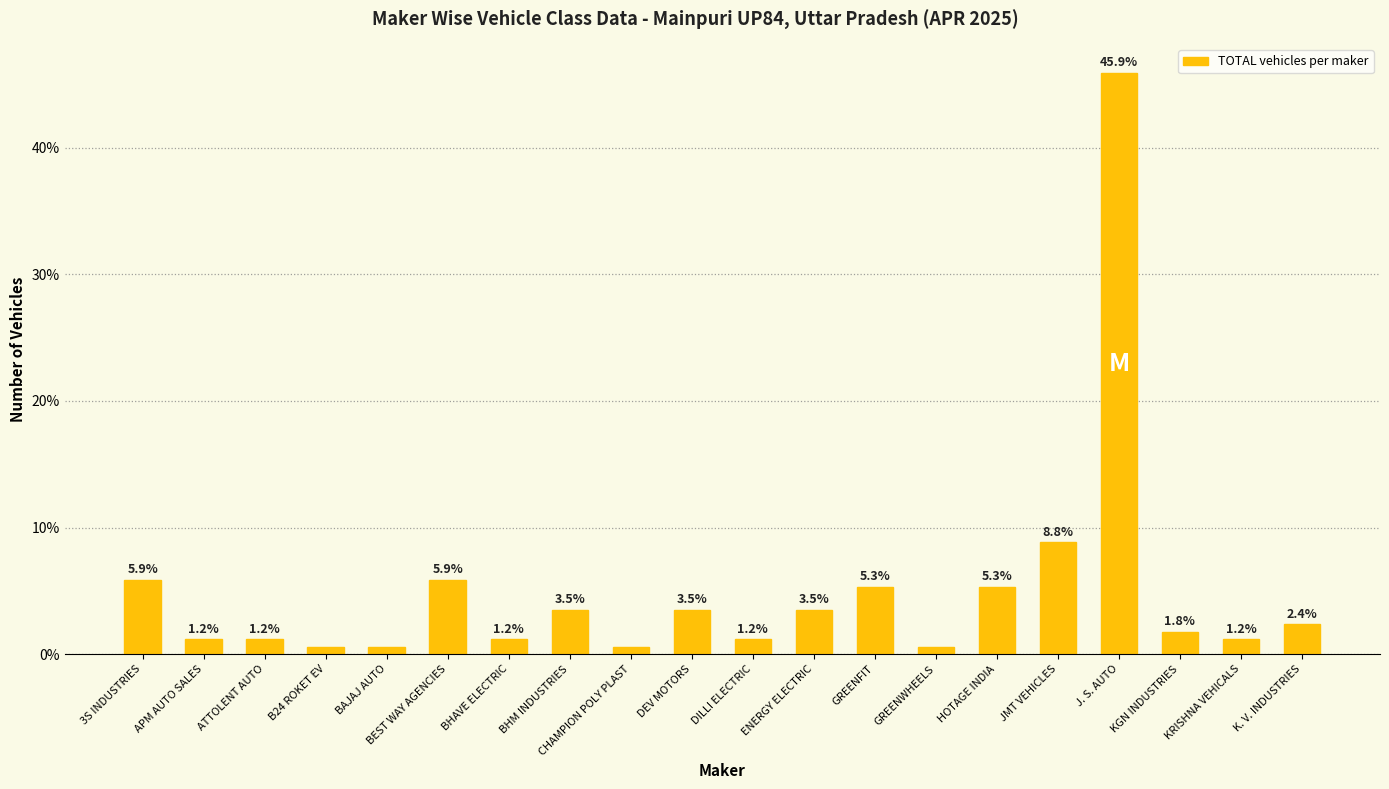

Between J. S. AUTO and B24 ROKET EV, which is larger?

J. S. AUTO